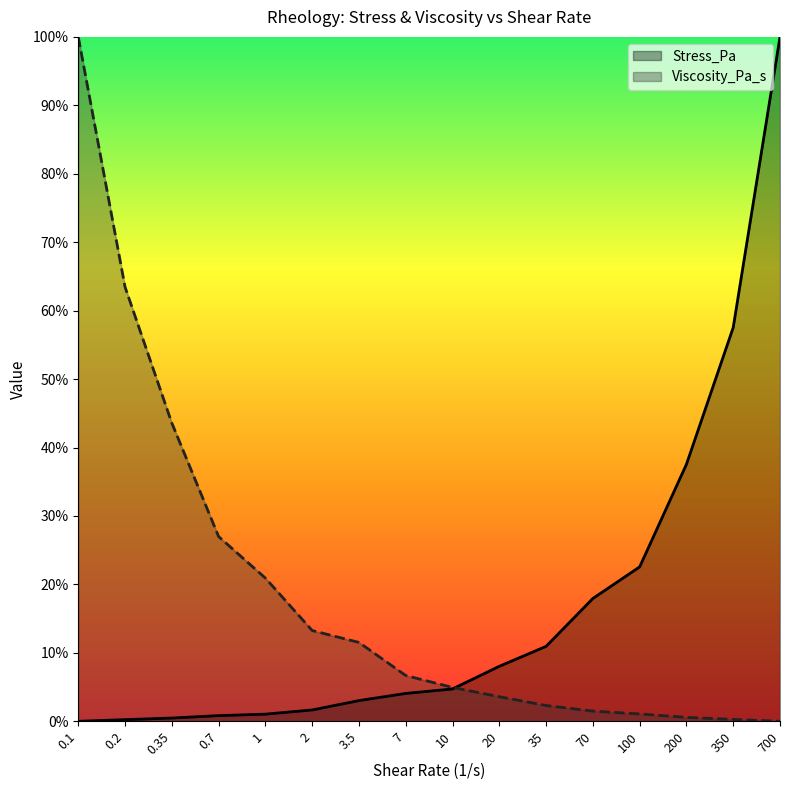

How many lines are shown in the chart?

2